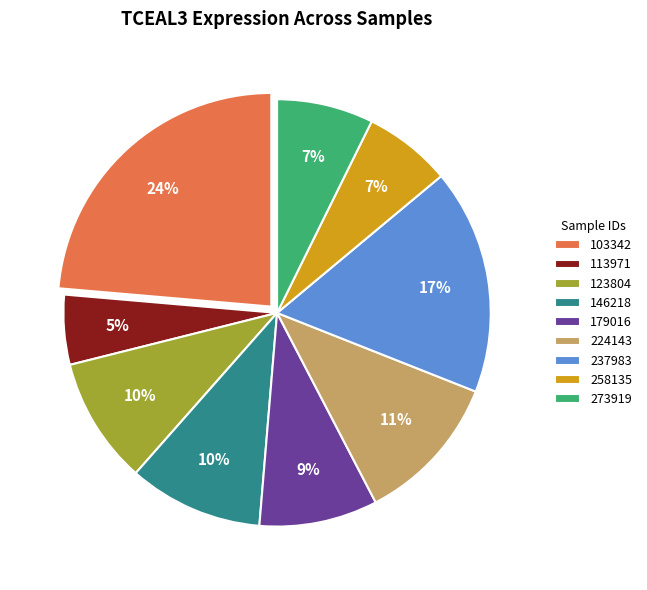

Is the sum of 258135 and 103342 greater than half?

No